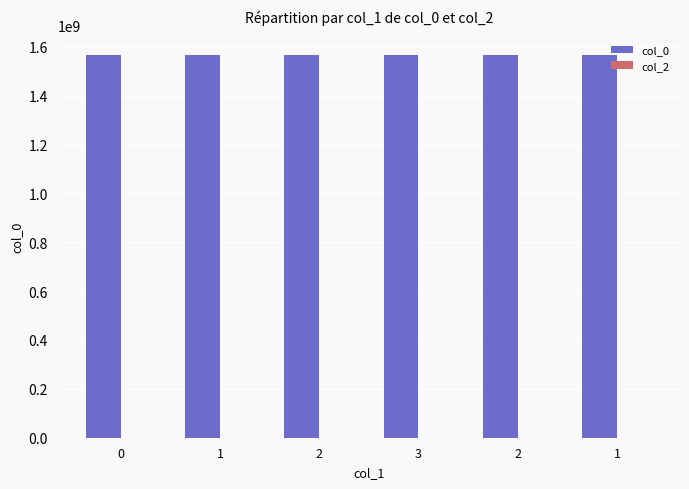

What is the label of the 5th bar from the left?

2